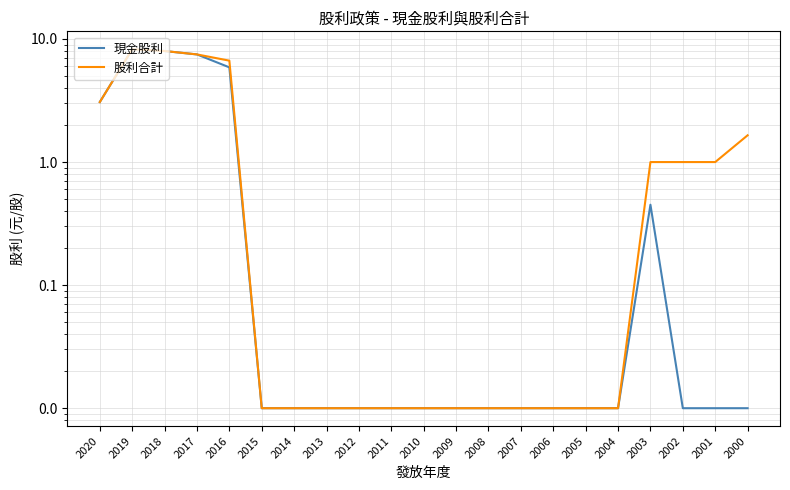

At how many categories does at least one series exceed 7?

3